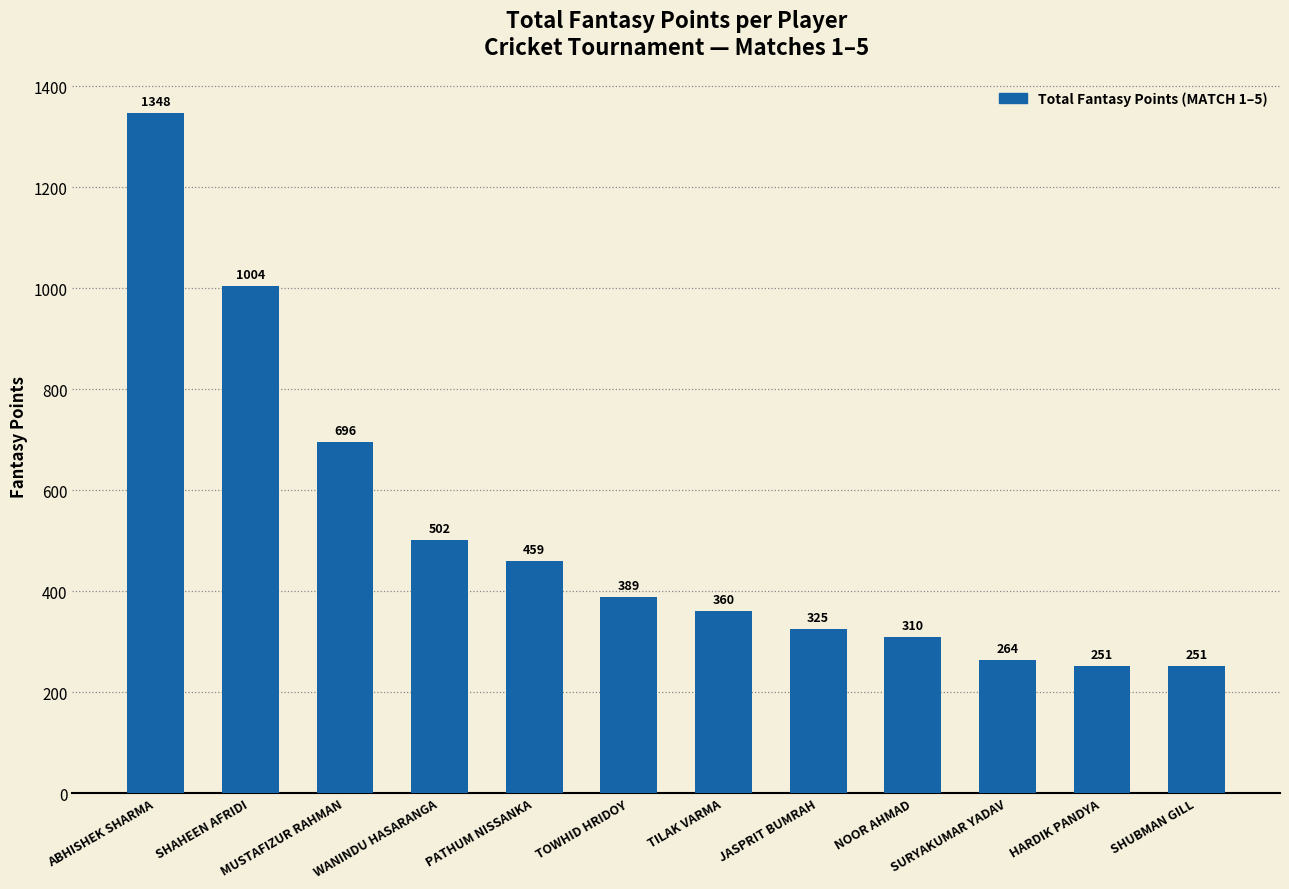

Are the bars grouped side by side (vs. stacked)?

No